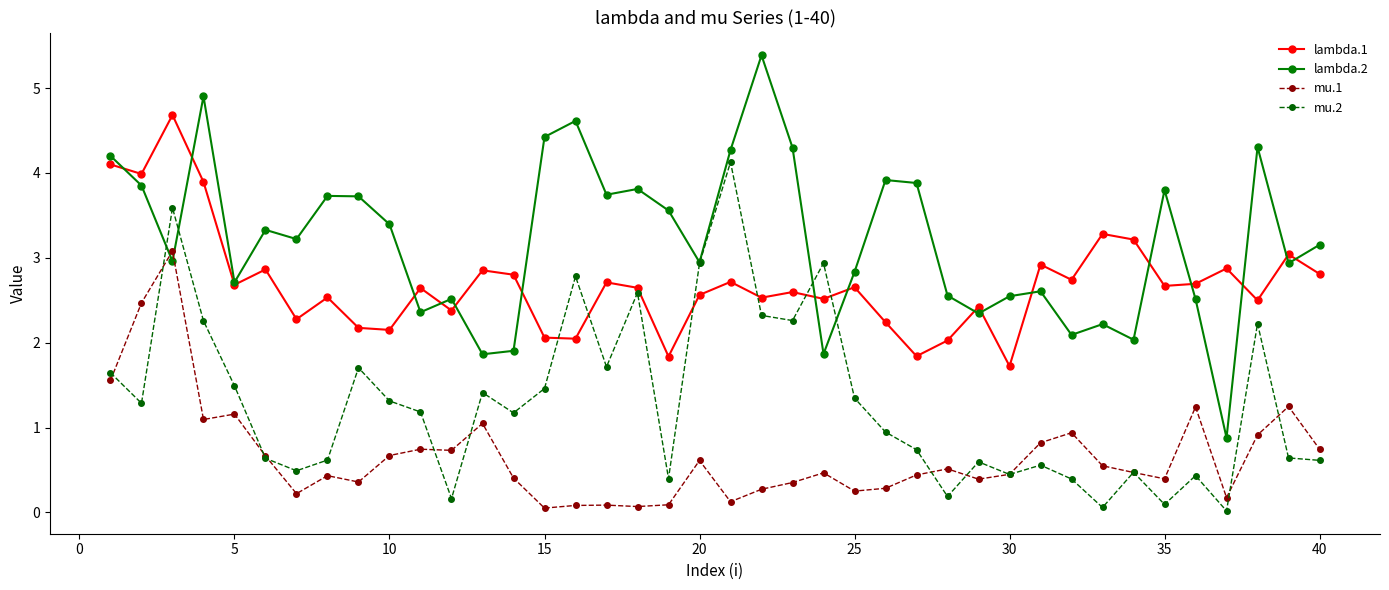

List the series in order of their overall mean, lowest first.

mu.1, mu.2, lambda.1, lambda.2